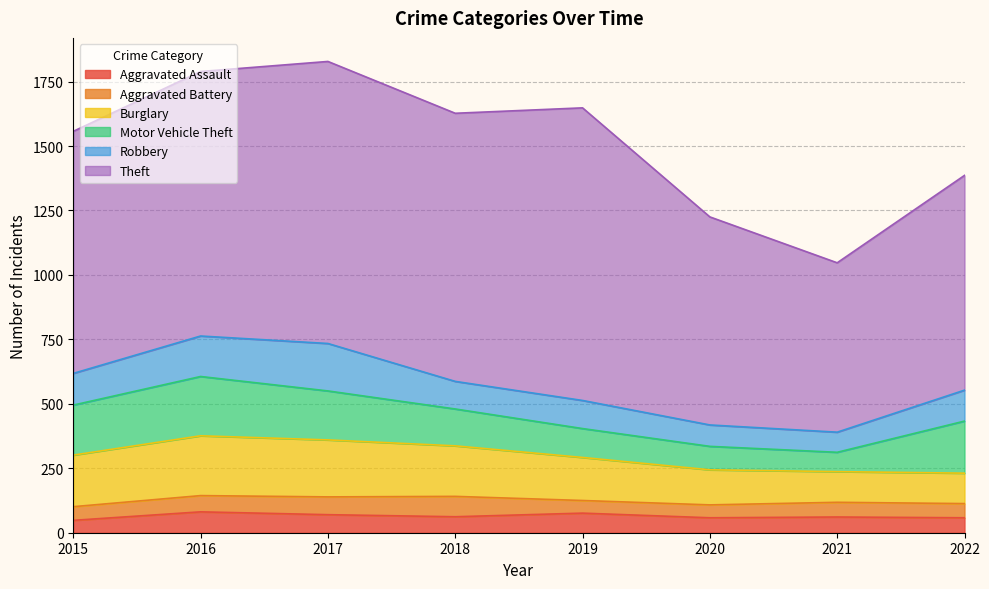

After their last crossing, which series has the higher values: Motor Vehicle Theft or Burglary?

Motor Vehicle Theft